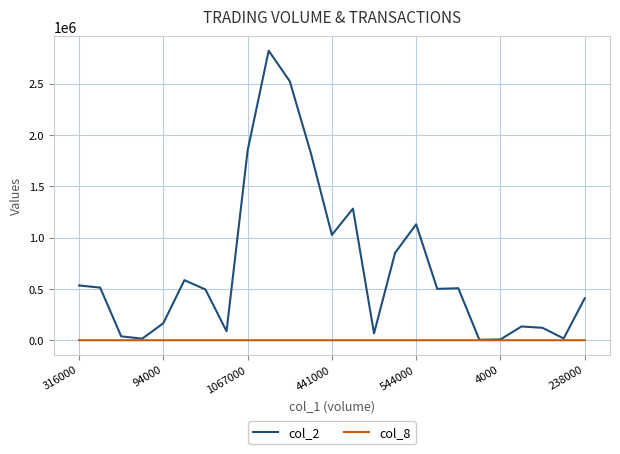

Which series has the largest total across all categories?

col_2